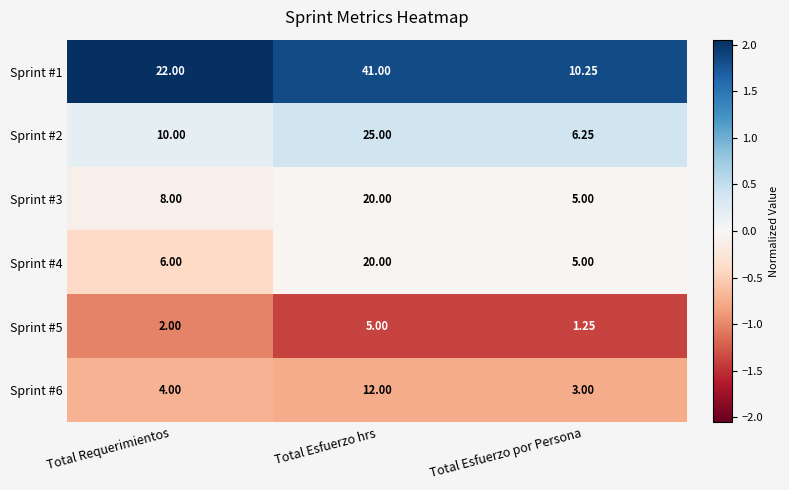

At which category is the sum across all series the highest?

Total Esfuerzo hrs